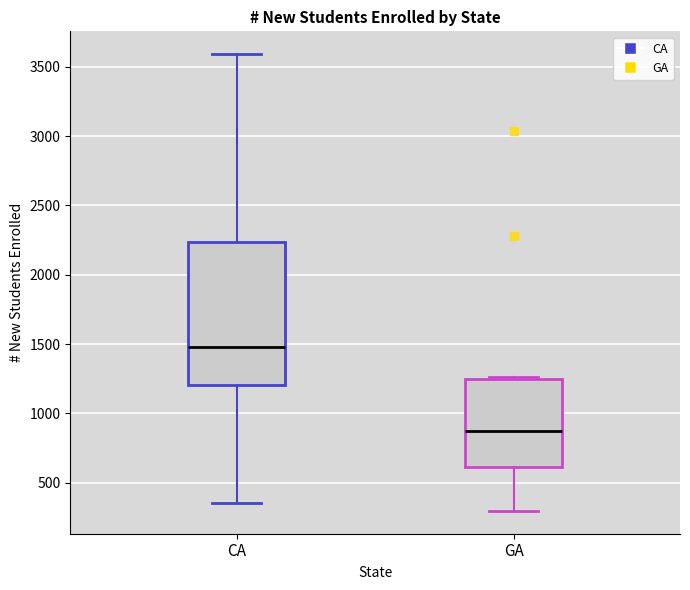

Which box is the tallest, from its lower edge to its upper edge?

CA